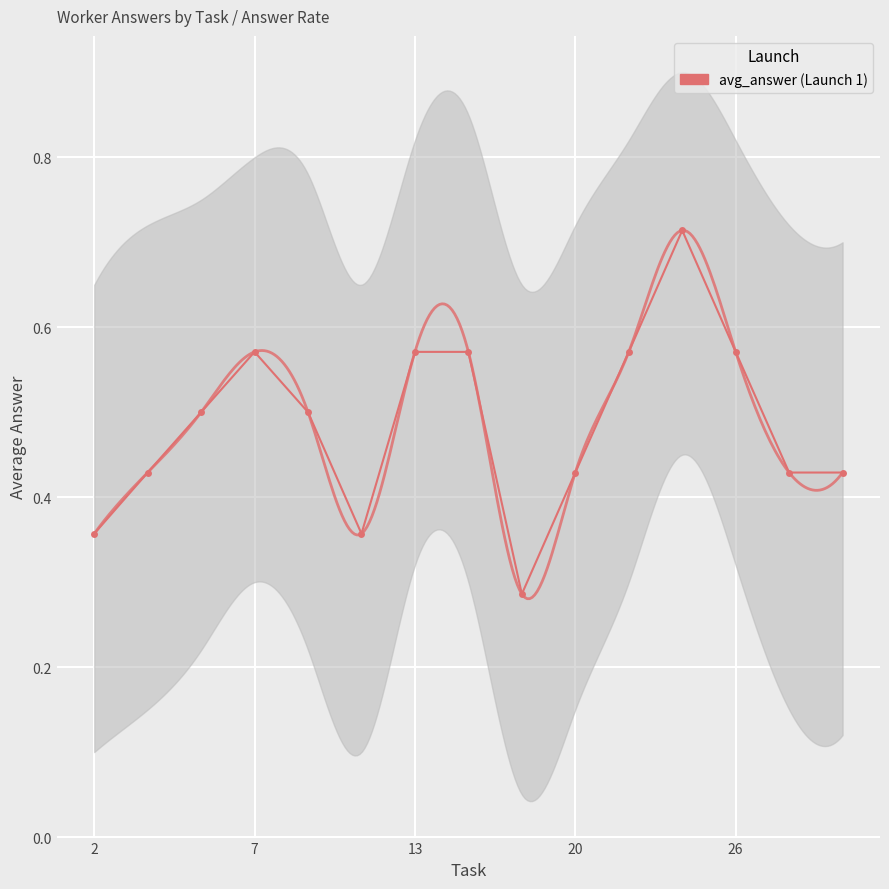

Is this an area chart (filled region under the line)?

No